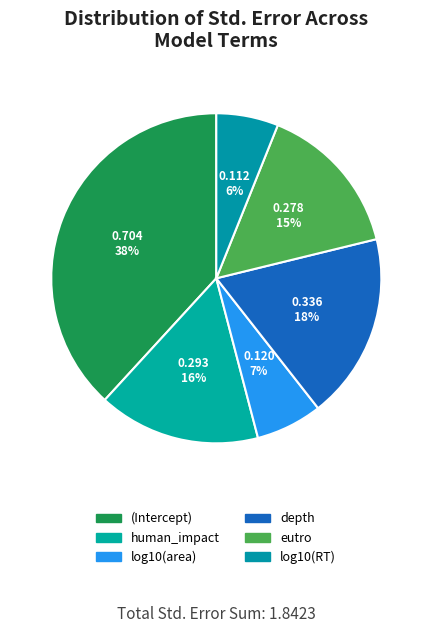

What is the largest slice in the pie chart?

(Intercept)